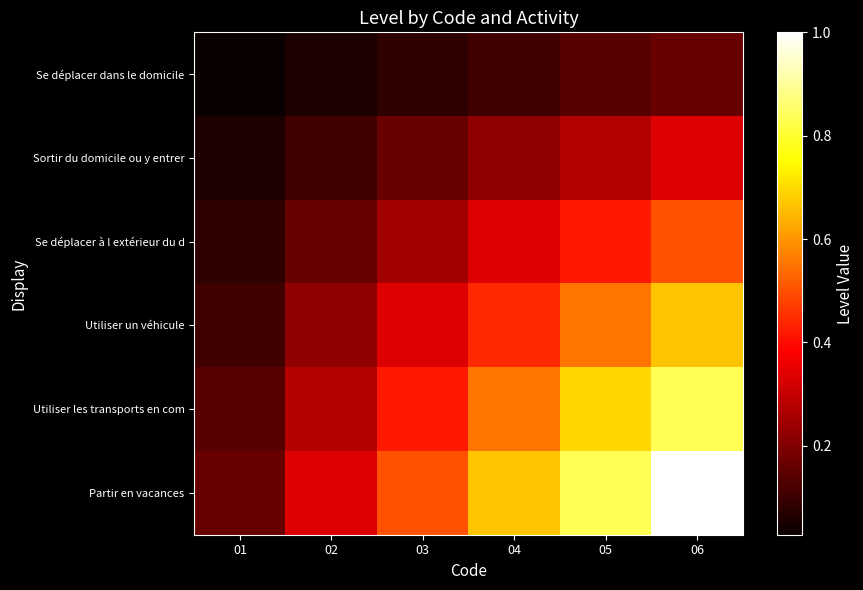

At which category does the chart reach its minimum across all series?

01